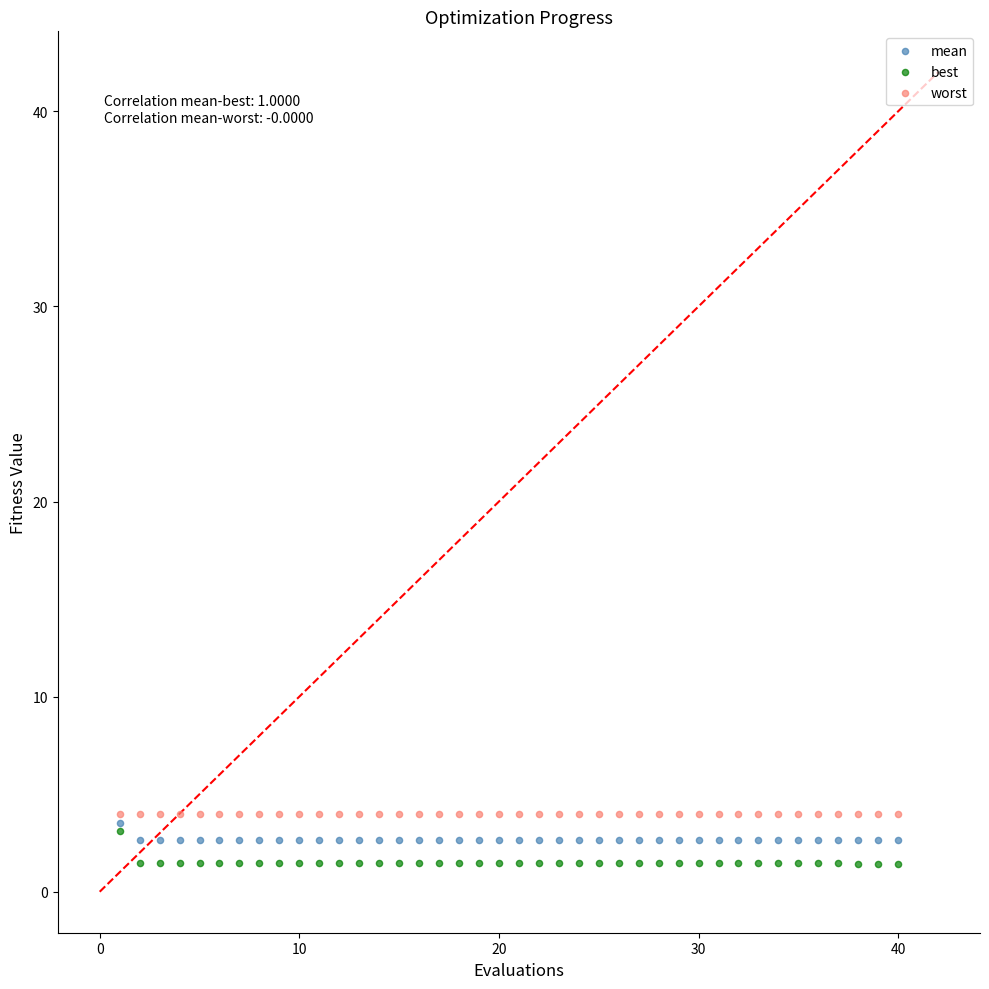

What are all the series names shown in the legend?

mean, best, worst